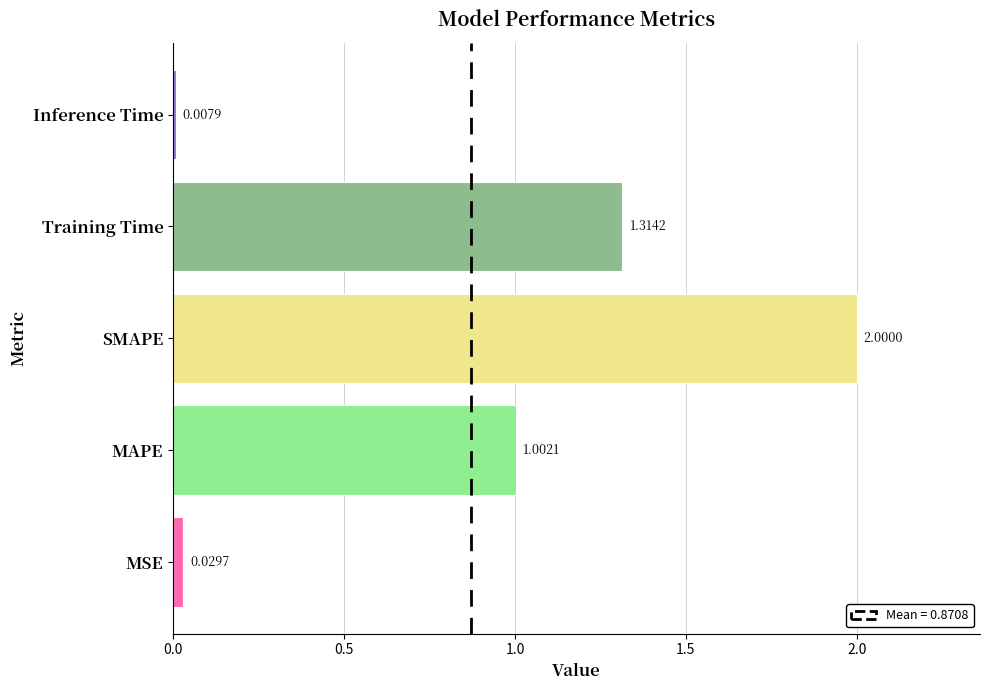

What is the greatest value displayed?

2.0